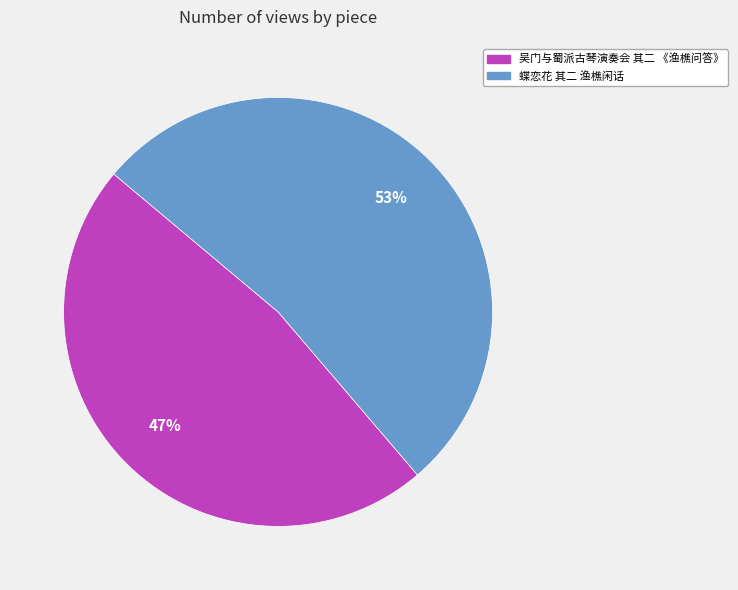

Do 蝶恋花 其二 渔樵闲话 and 吴门与蜀派古琴演奏会 其二 《渔樵问答》 together represent more than half of the pie?

Yes